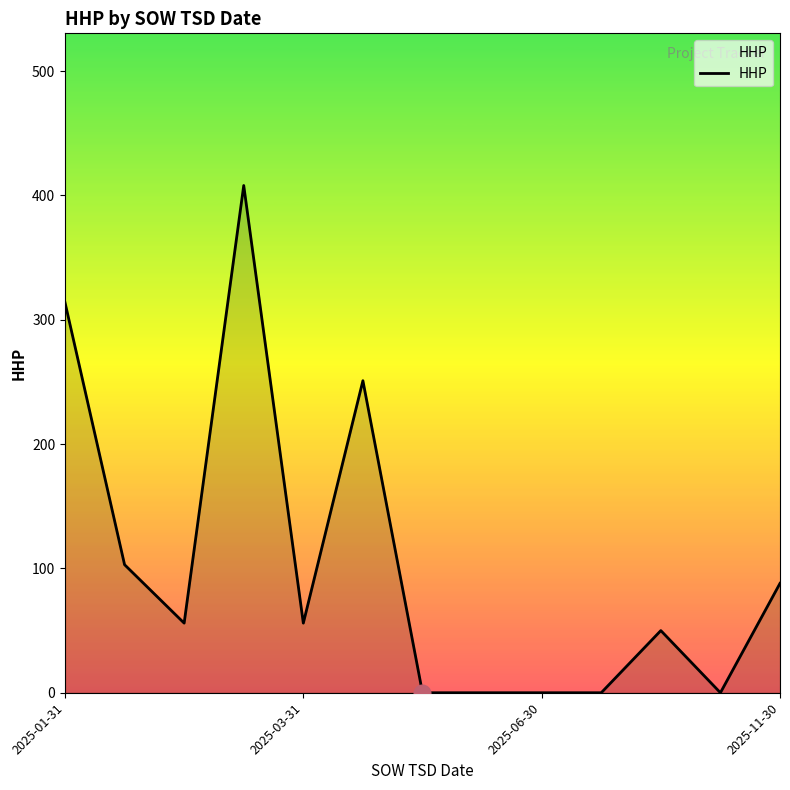

What is the difference between the maximum and minimum values?

408